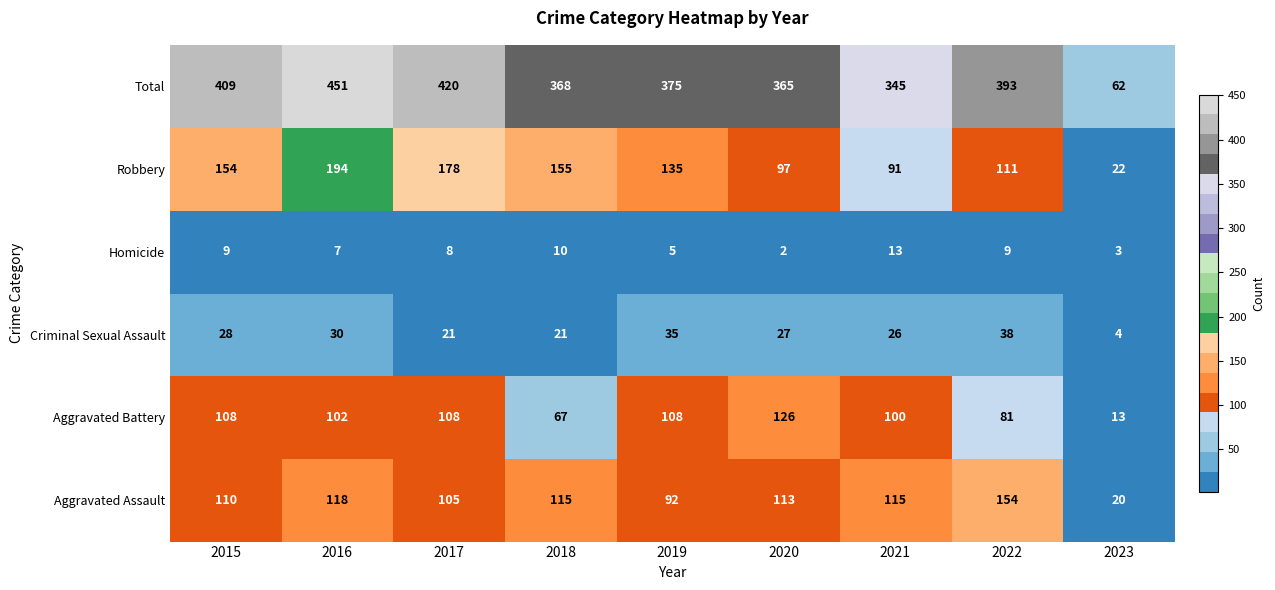

The Aggravated Assault series shows 115 at 2018. True or false?

True